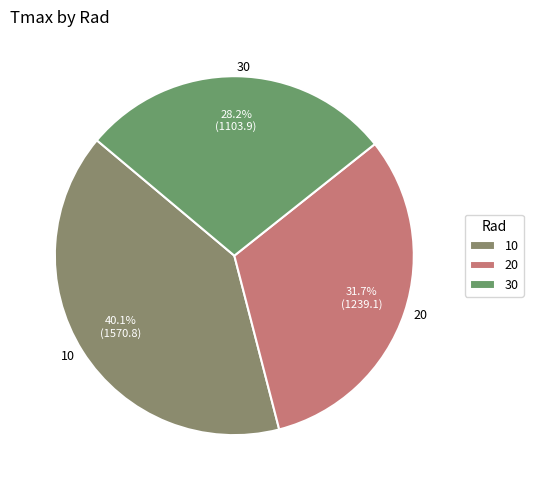

What percentage is NOT represented by 20?

68.3%